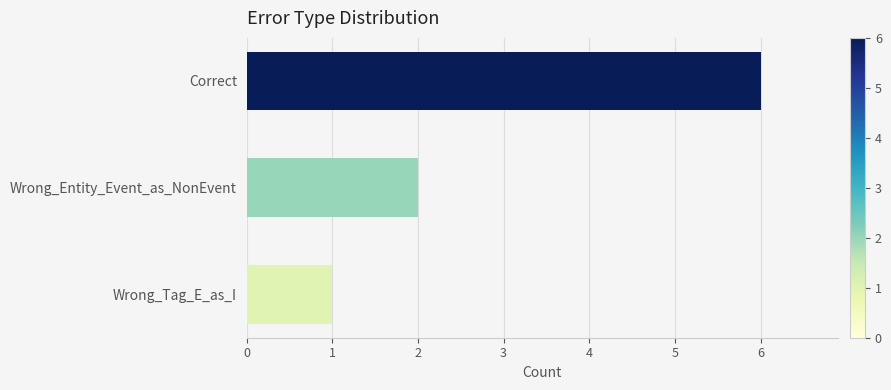

Rank the categories by value from highest to lowest.

Correct, Wrong_Entity_Event_as_NonEvent, Wrong_Tag_E_as_I